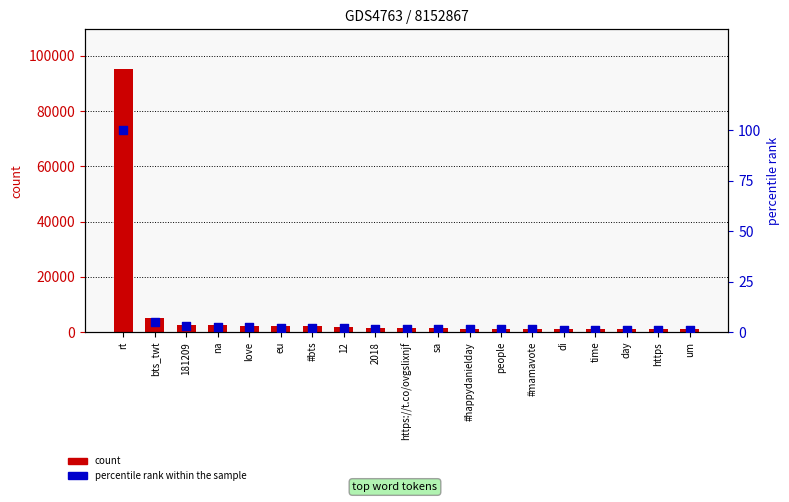

At which category is the sum across all series the highest?

rt